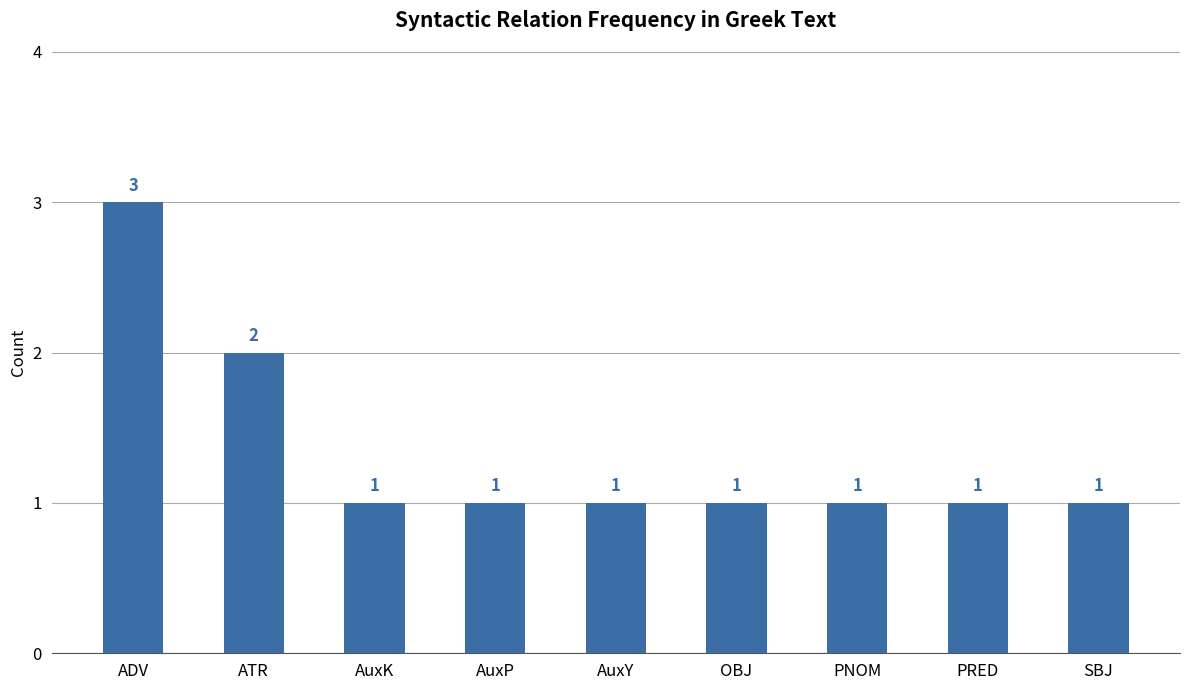

What is the greatest value displayed?

3